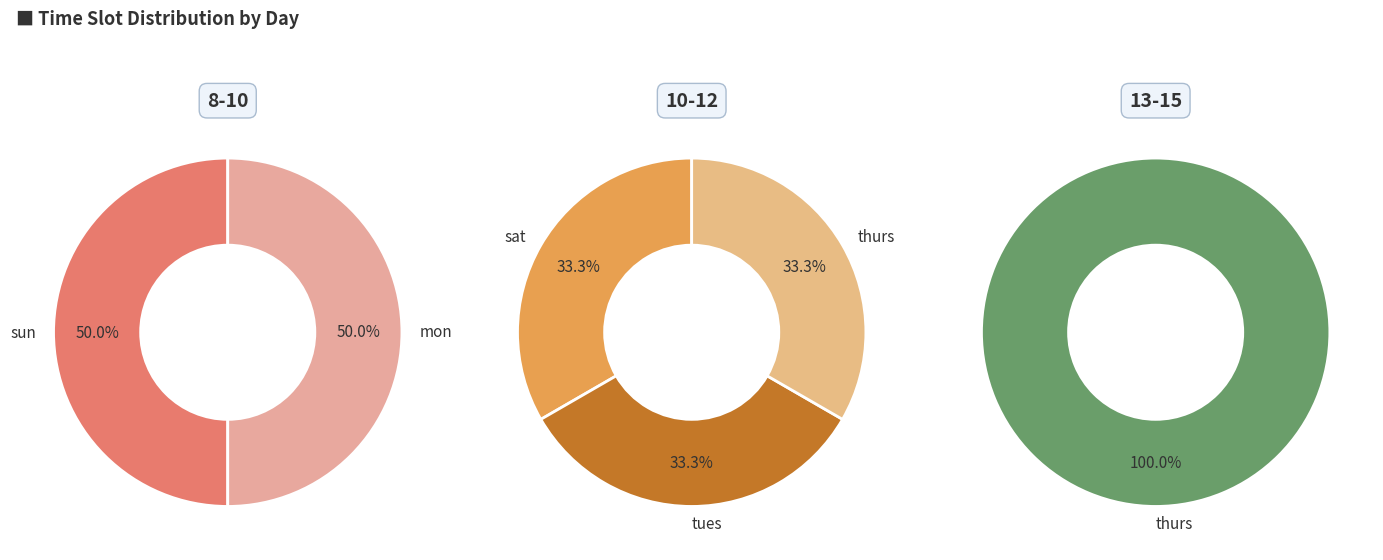

What is the difference between the highest and lowest values at mon?

1